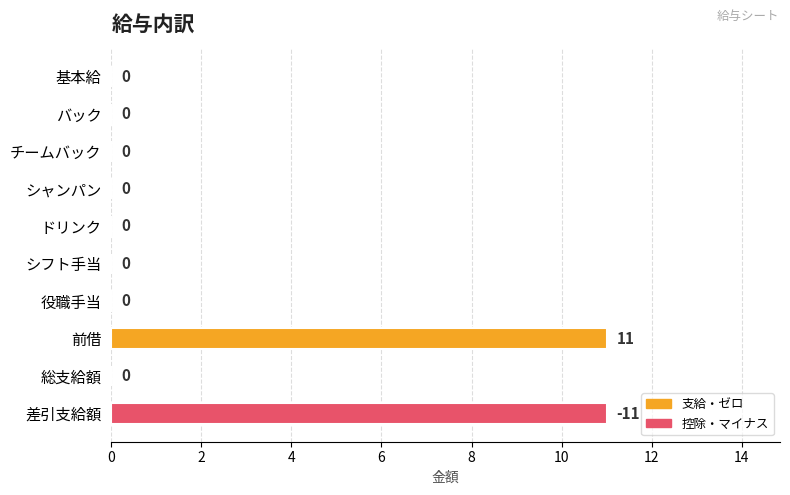

True or false: the data shows 11 at 前借.

True